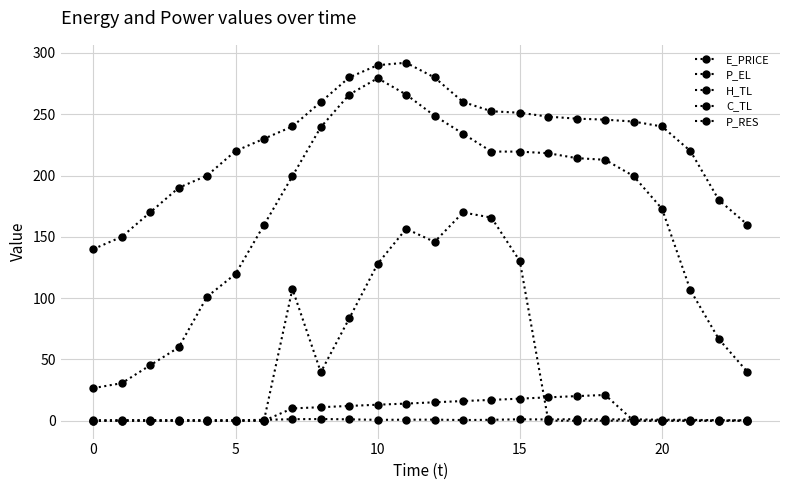

At which label is P_RES closest to 84?

9